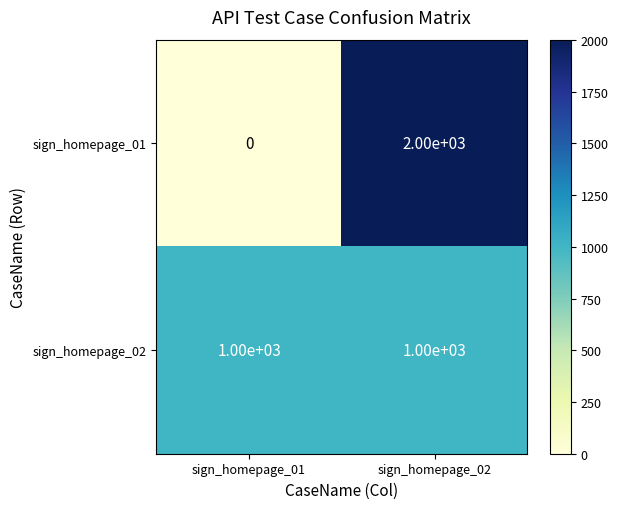

At sign_homepage_02, list the series in order from smallest to largest.

sign_homepage_02, sign_homepage_01